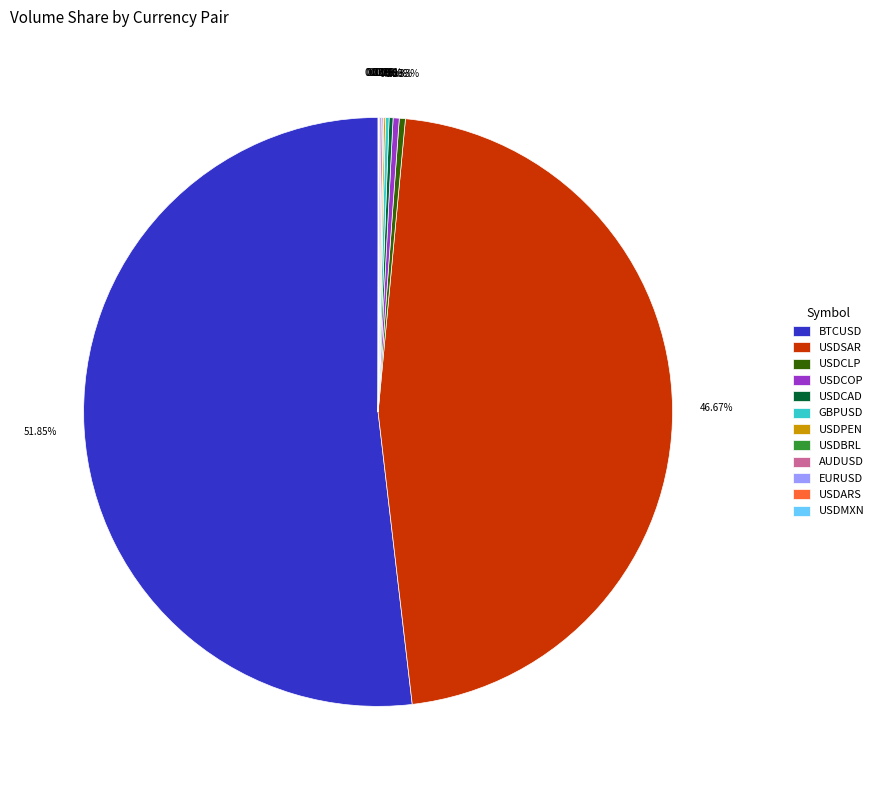

Is there a majority slice in this chart?

Yes